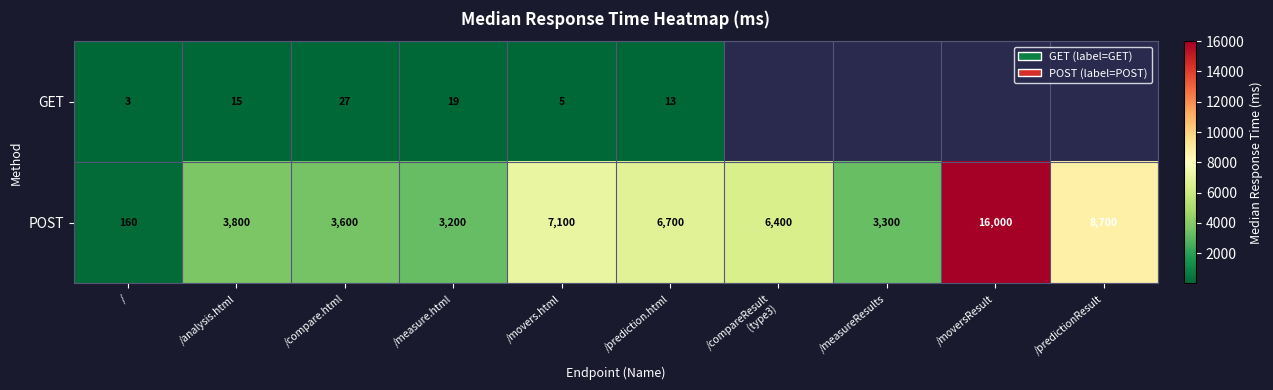

Is it true that GET equals 11 at /measure.html?

False